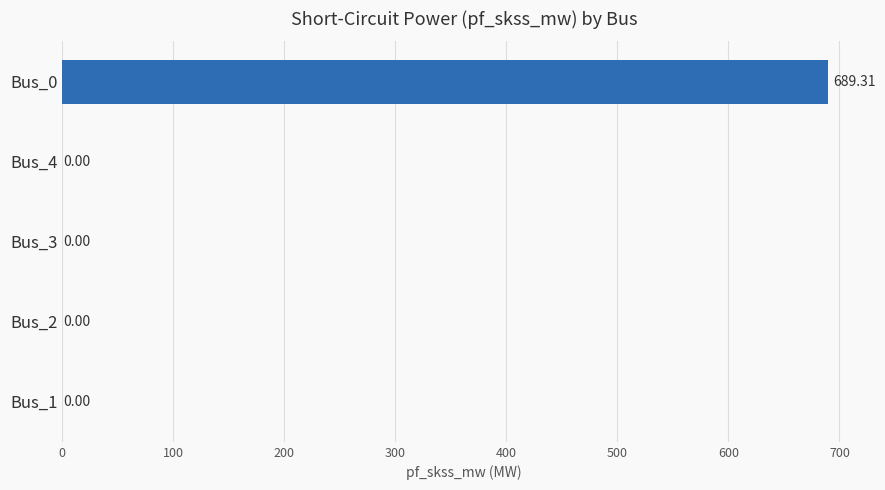

Are the bars horizontal?

Yes